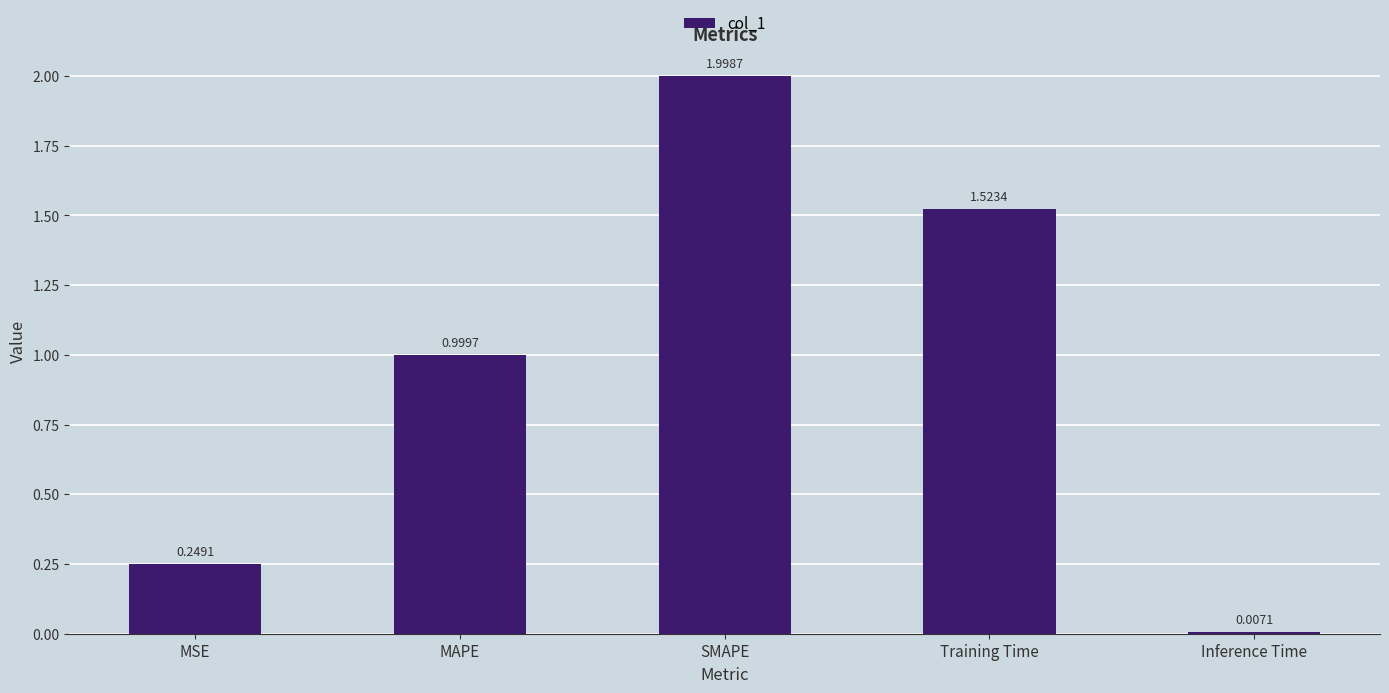

Which category has the lowest value across all series?

Inference Time